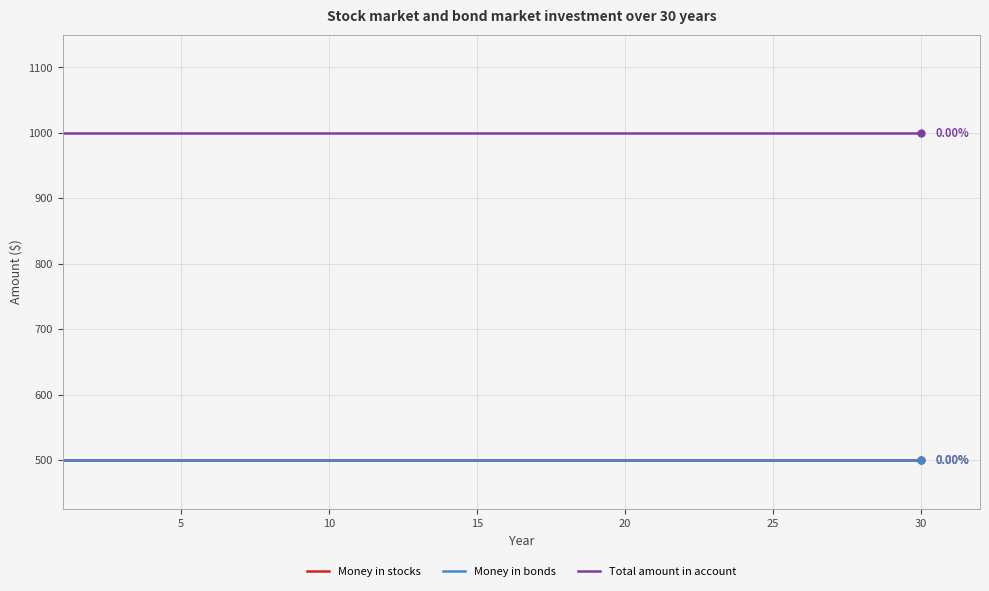

Does the chart display data point markers on the line(s)?

No